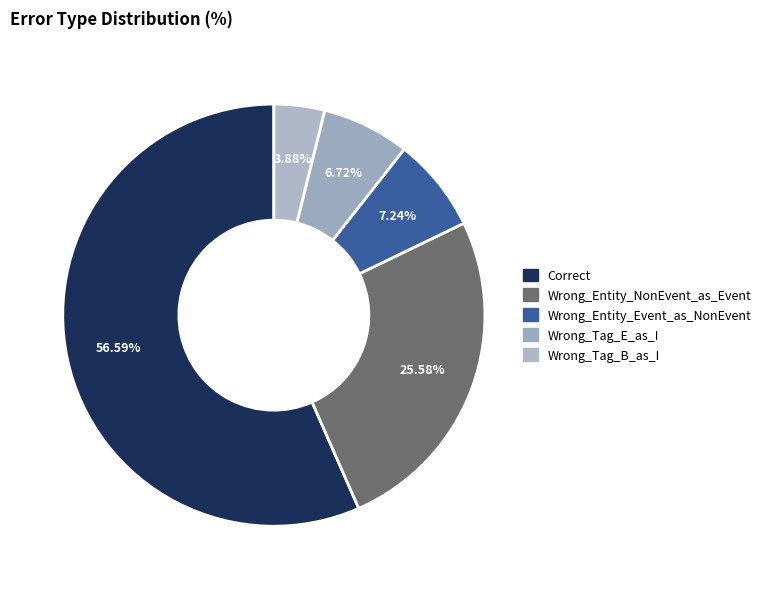

What percentage is the Wrong_Entity_NonEvent_as_Event slice, to the nearest percent?

26%